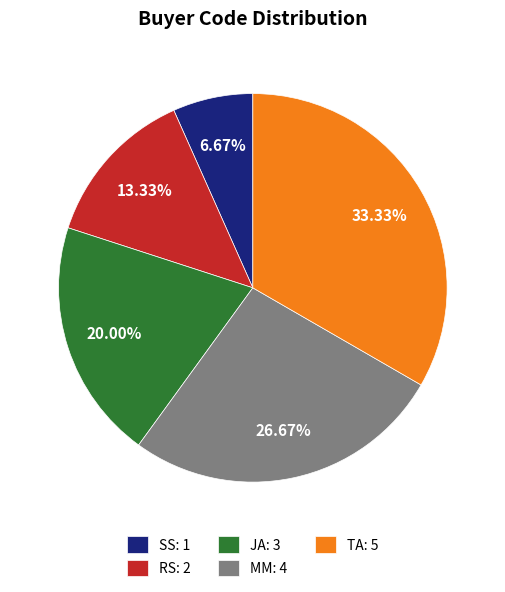

What percentage is NOT represented by TA?

66.7%